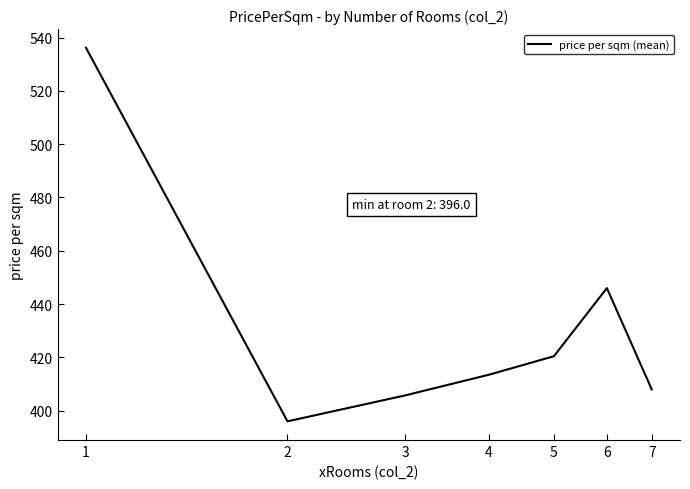

What is the sum of all values?

3025.9